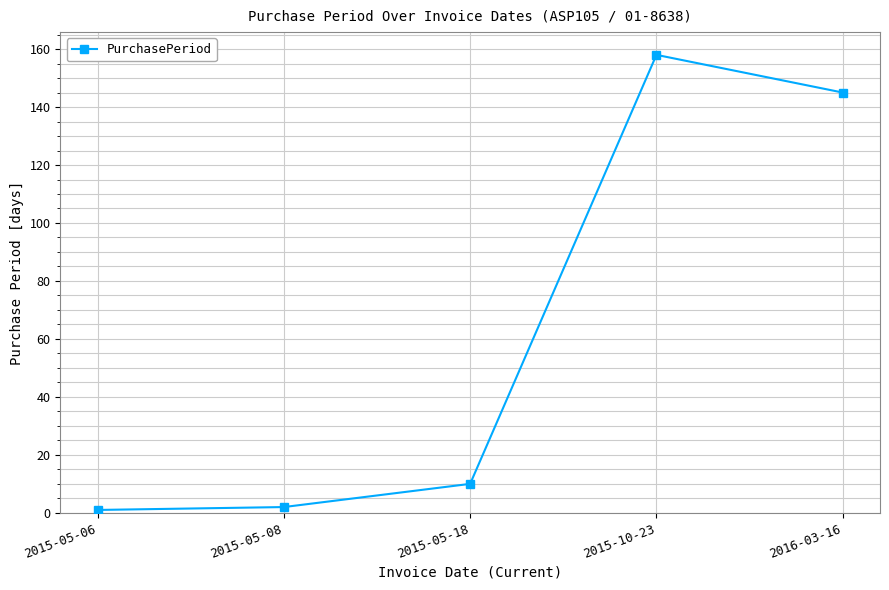

What is the change in value from 2015-05-06 to 2015-05-18?

+9